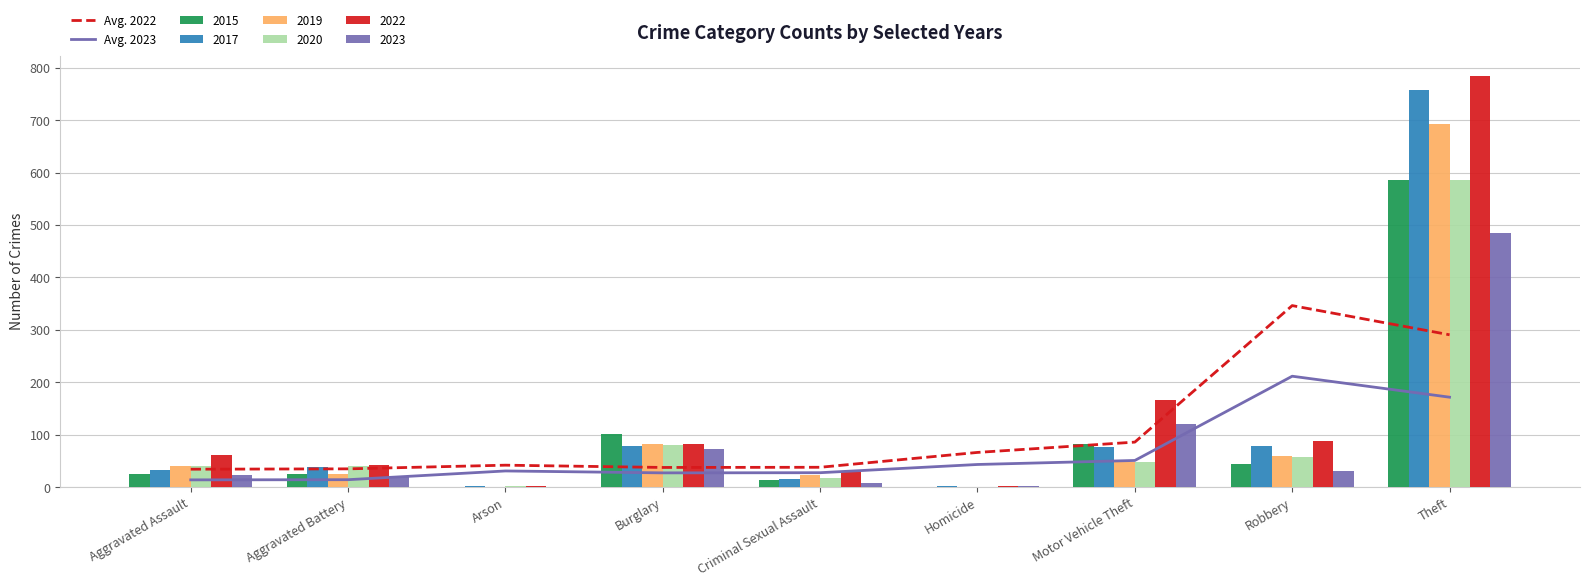

Is it true that Avg. 2022 equals 585.1 at Robbery?

False